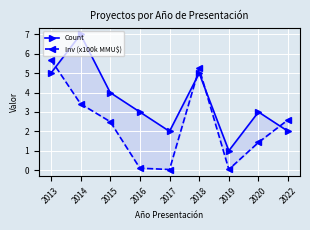

What is the sum of the Count values at 2017 and 2015?

6.0